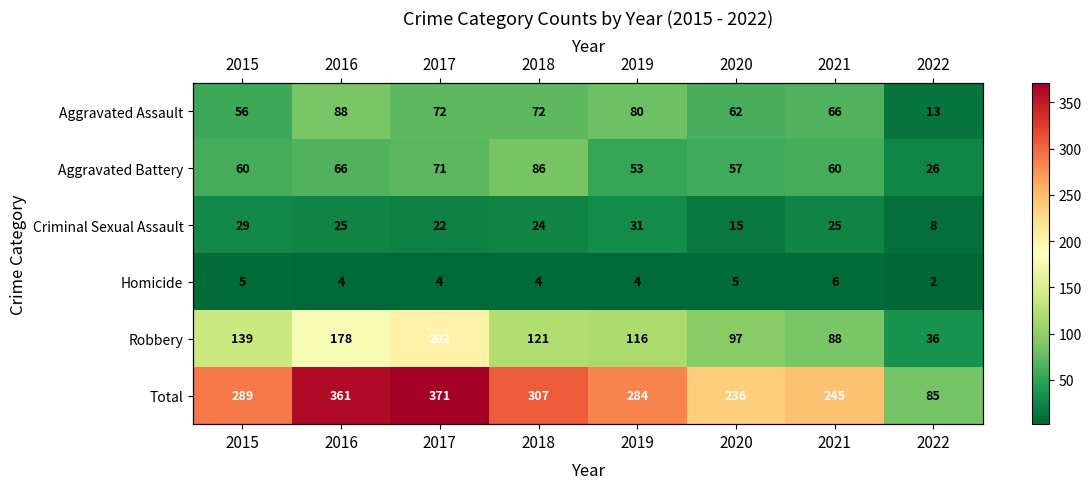

How many distinct data groups are displayed?

6